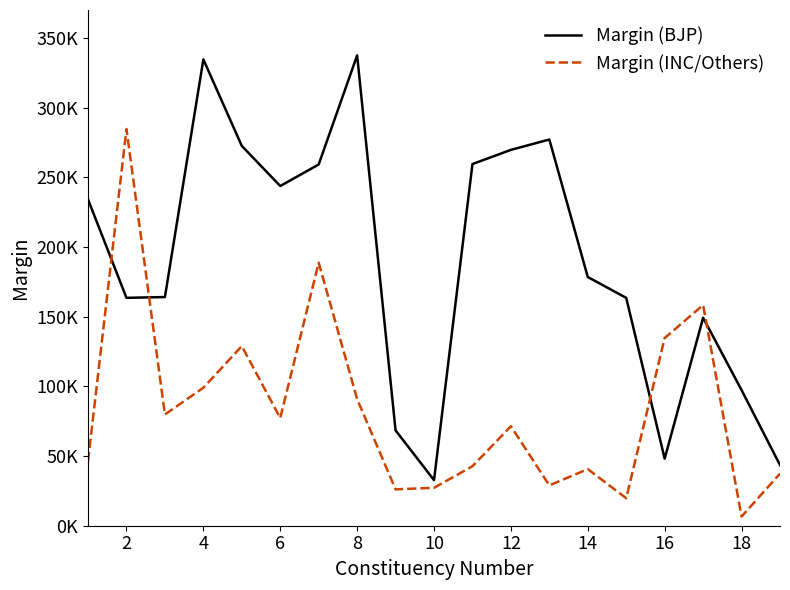

What are all the series names shown in the legend?

Margin (BJP), Margin (INC/Others)